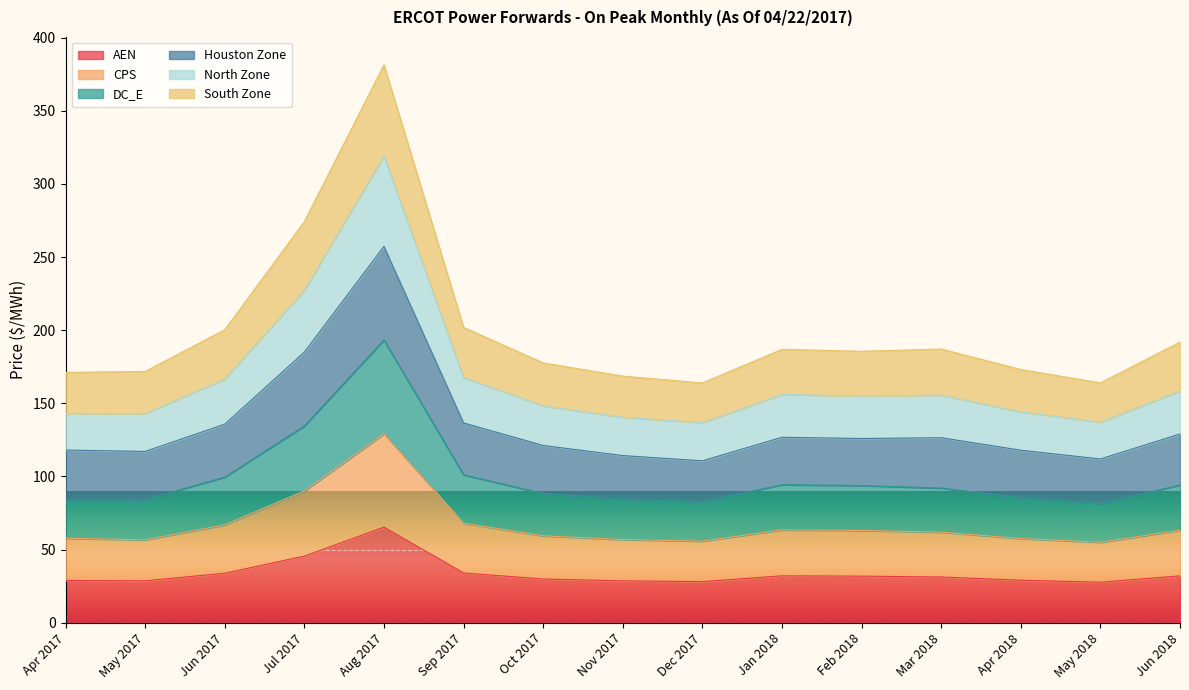

Which series has the widest spread of values?

South Zone